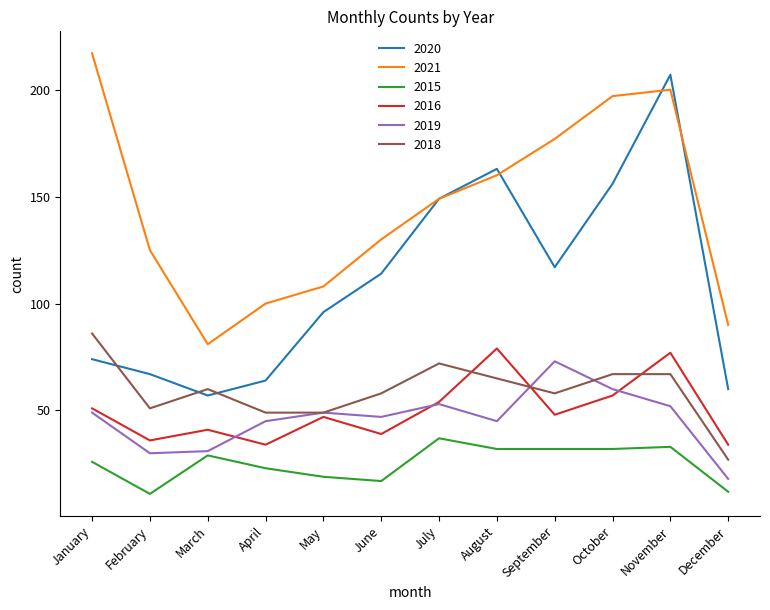

At which category is the sum across all series the highest?

November